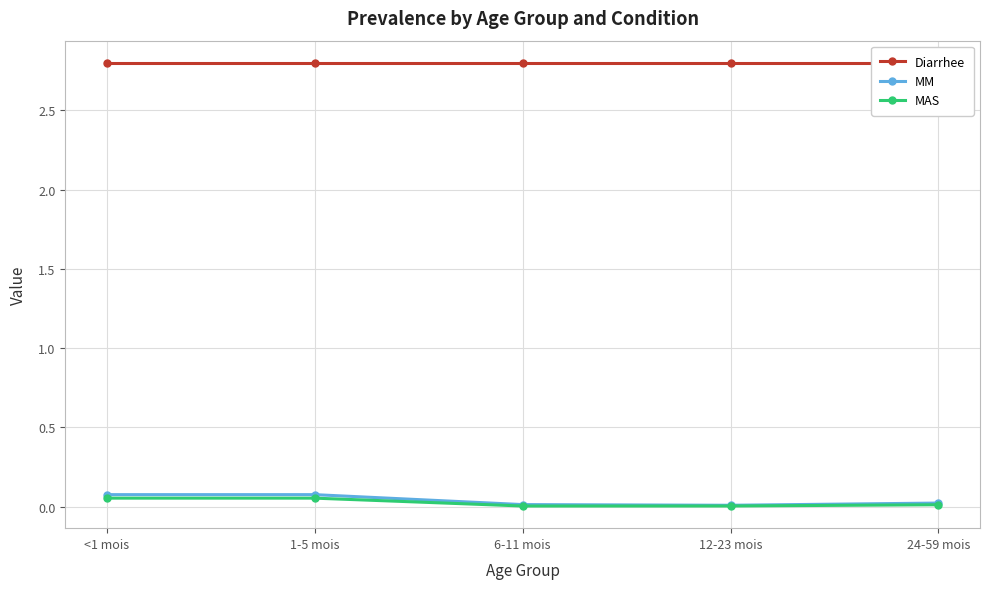

What is the label of the 5th point from the right?

<1 mois